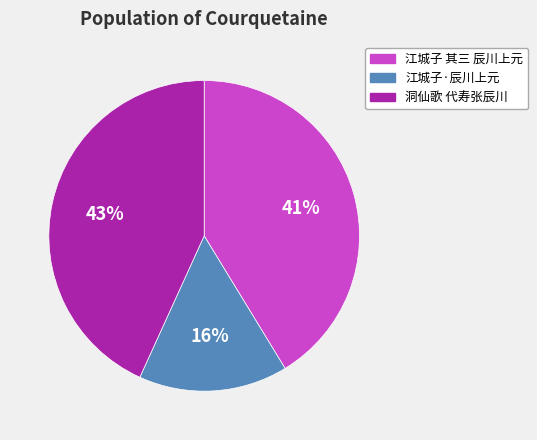

The 洞仙歌 代寿张辰川 slice represents 43% of the pie. True or false?

True